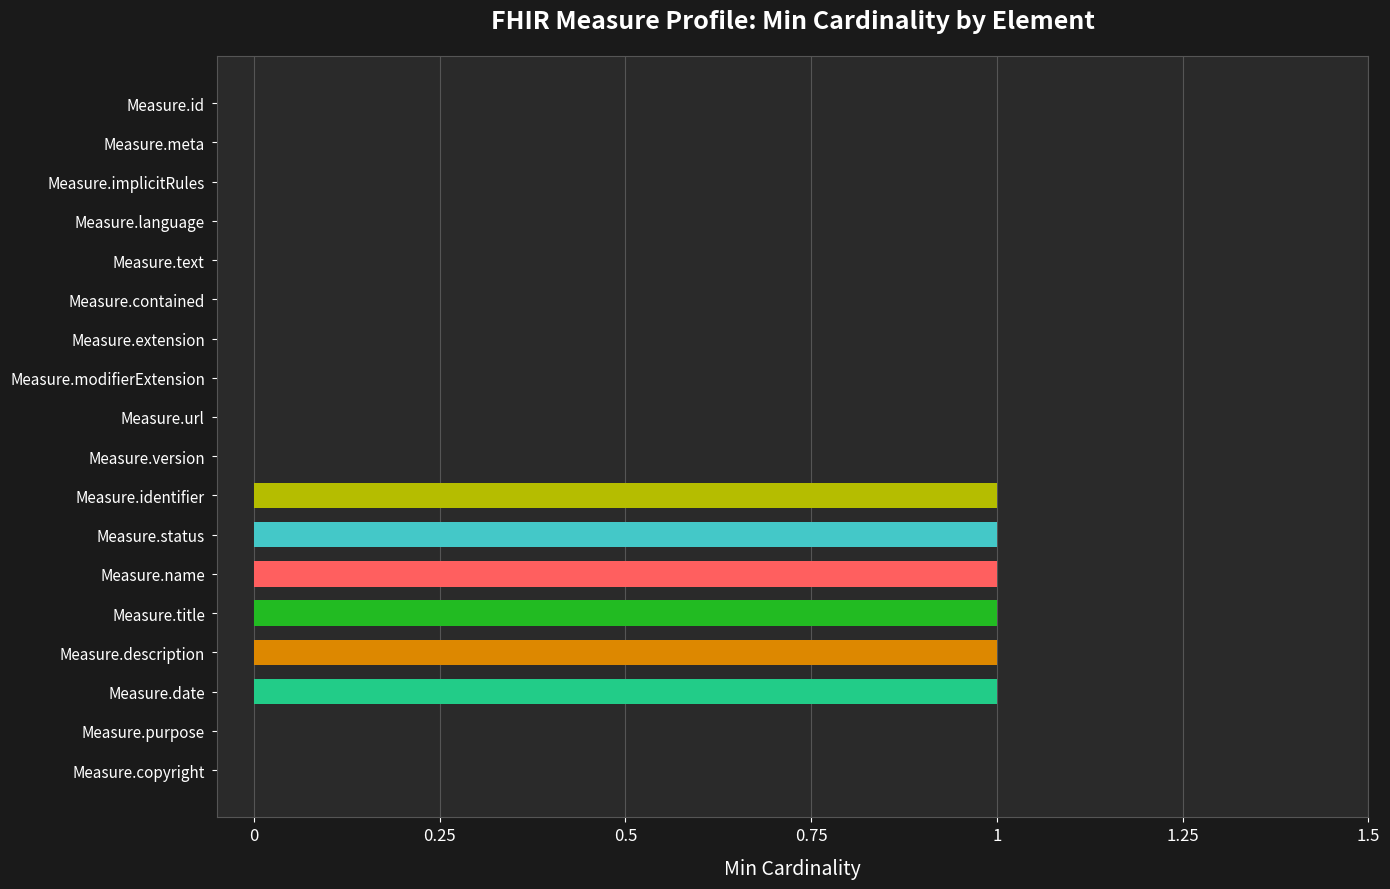

The value at Measure.description is 1. True or false?

True